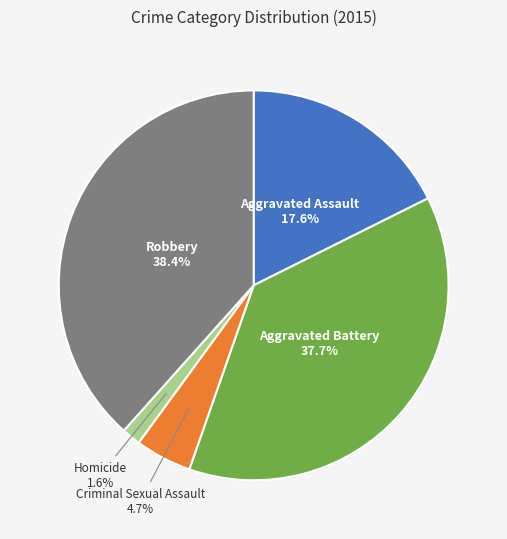

What percentage is the Robbery slice, to the nearest percent?

38%